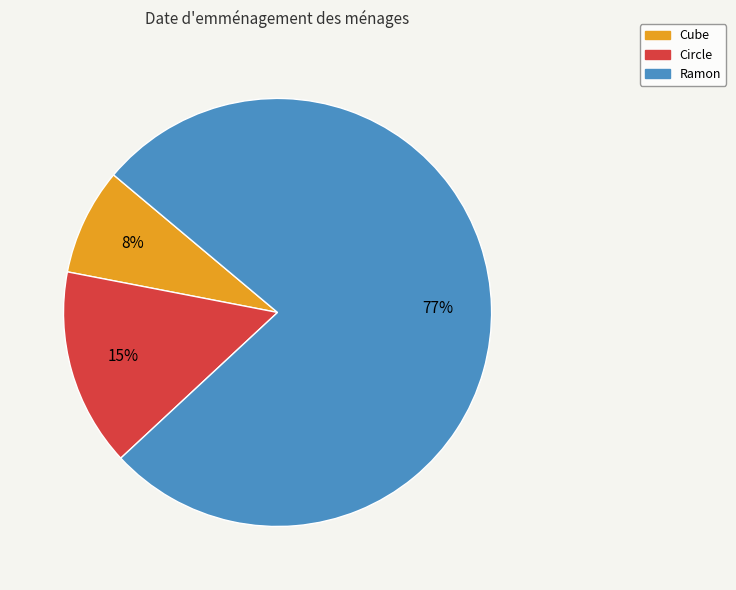

To the nearest percent, what percentage of the pie is Ramon?

77%